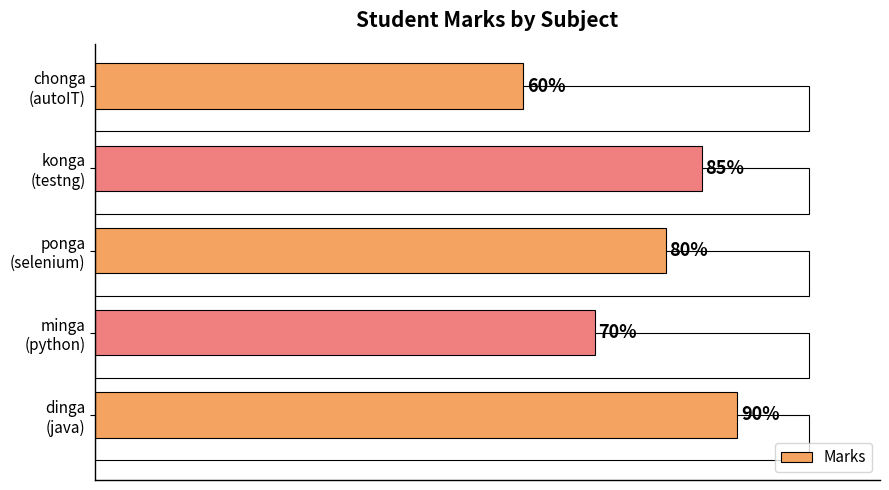

The chart shows a value of 98 at minga (python). True or false?

False